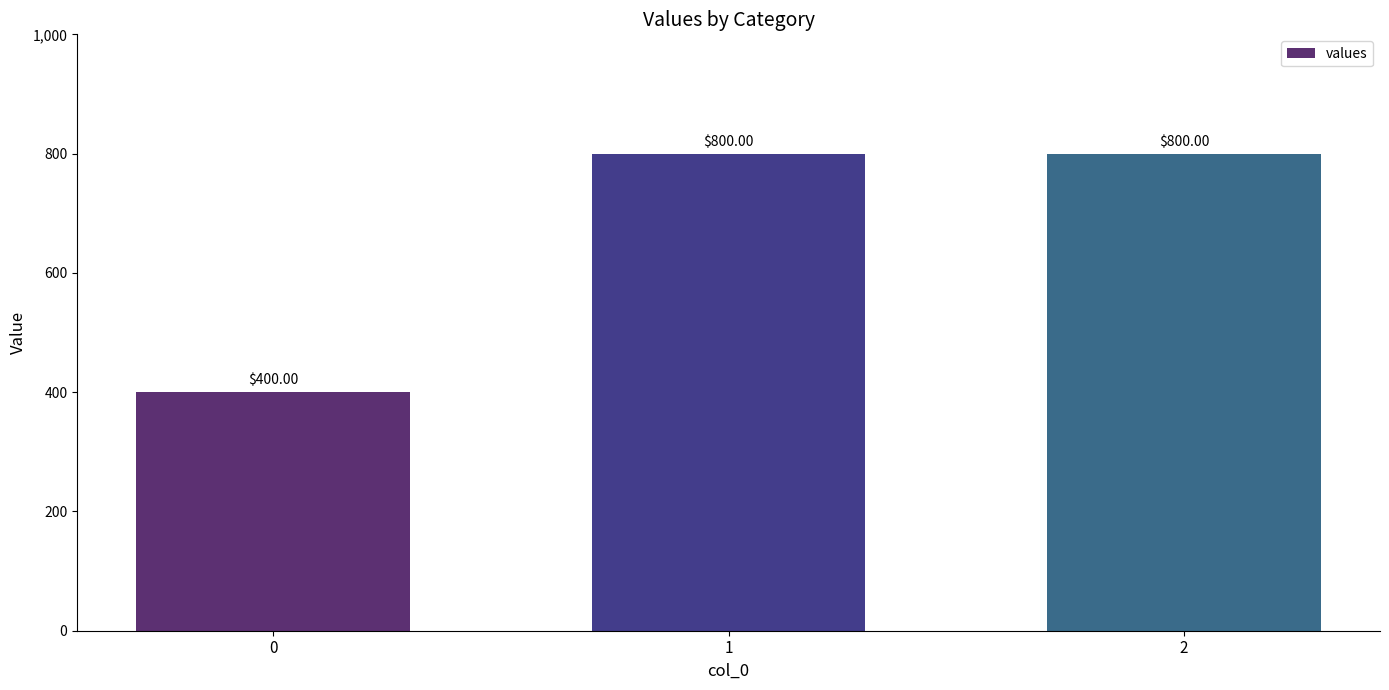

Approximately how many times larger is the value at 0 compared to 1?

0.5